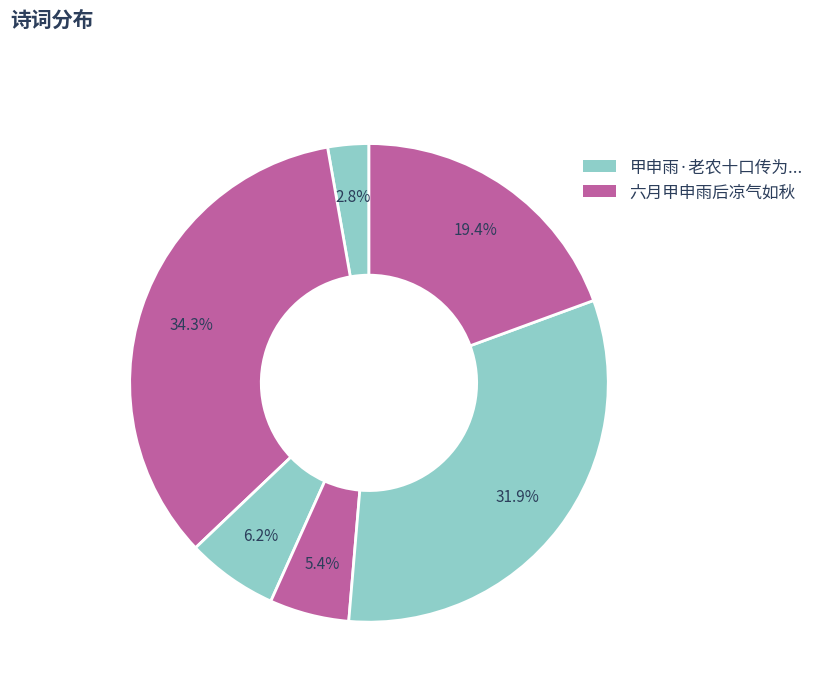

How many slices are in this pie chart?

6